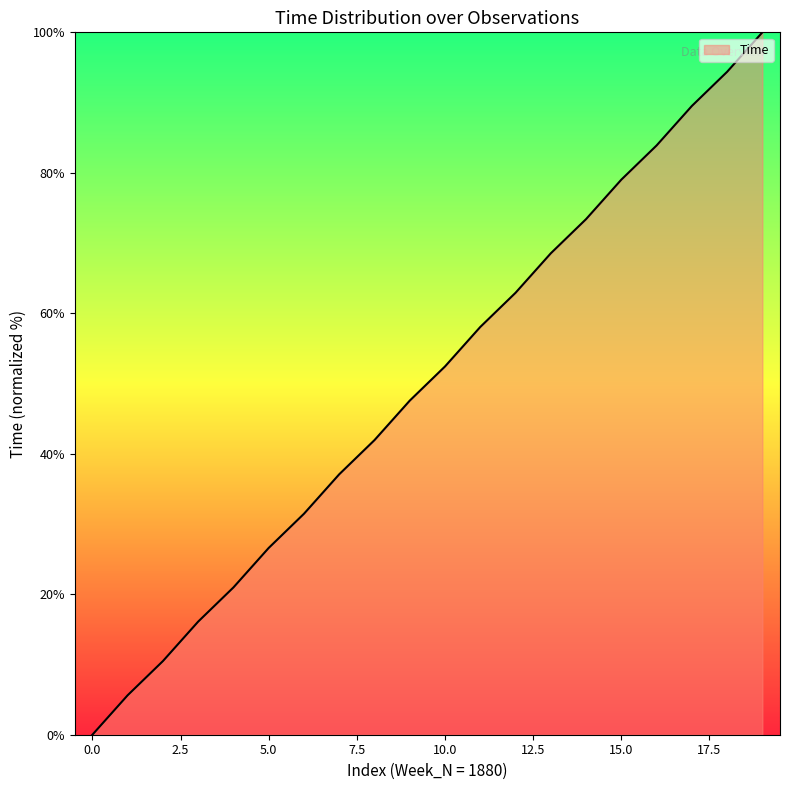

True or false: there are more than 2 points higher than both neighbors.

False